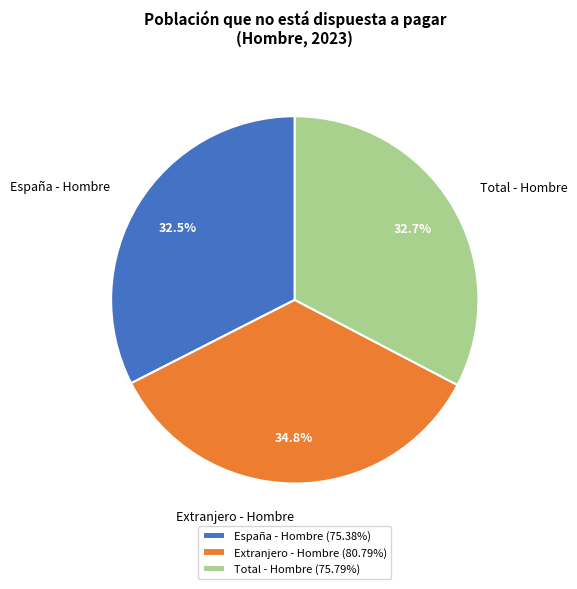

Which category has the biggest portion of the pie?

Extranjero - Hombre